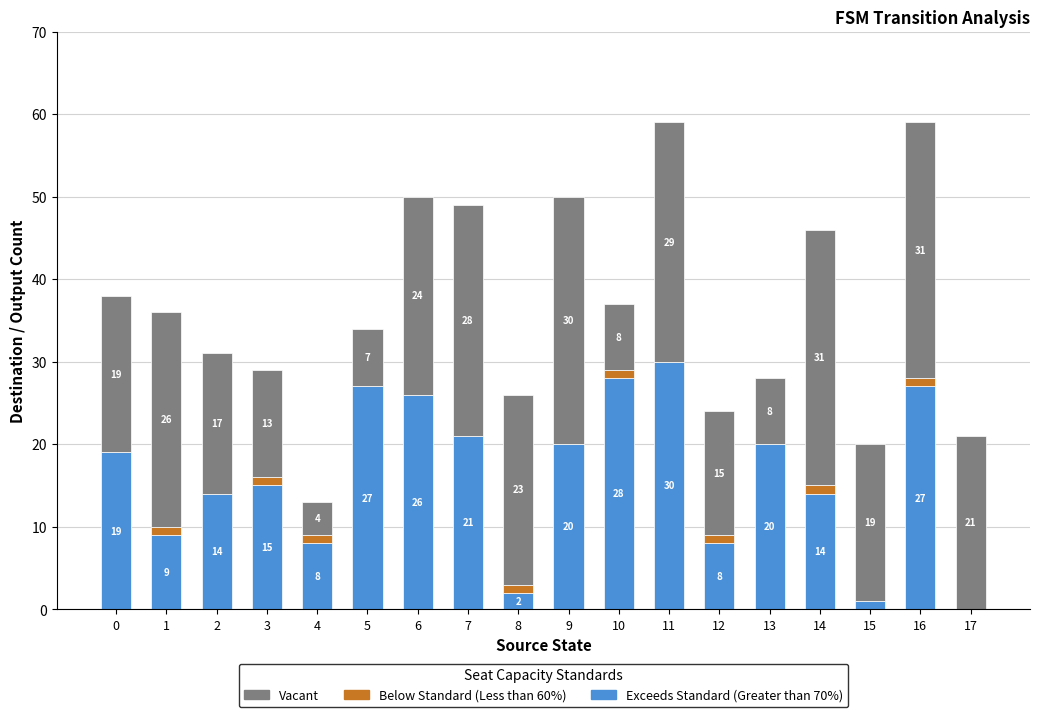

What is the maximum value for Exceeds Standard (Greater than 70%)?

30